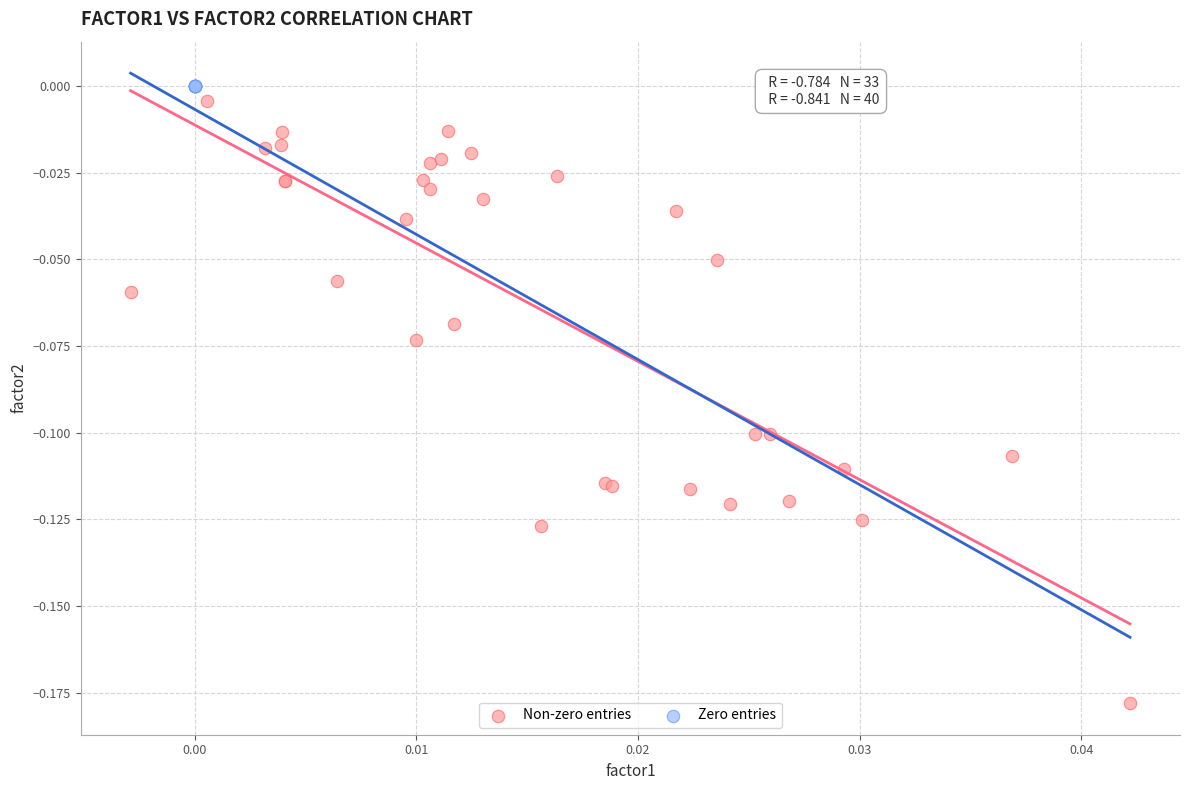

Which series reaches the minimum Y coordinate?

Non-zero entries